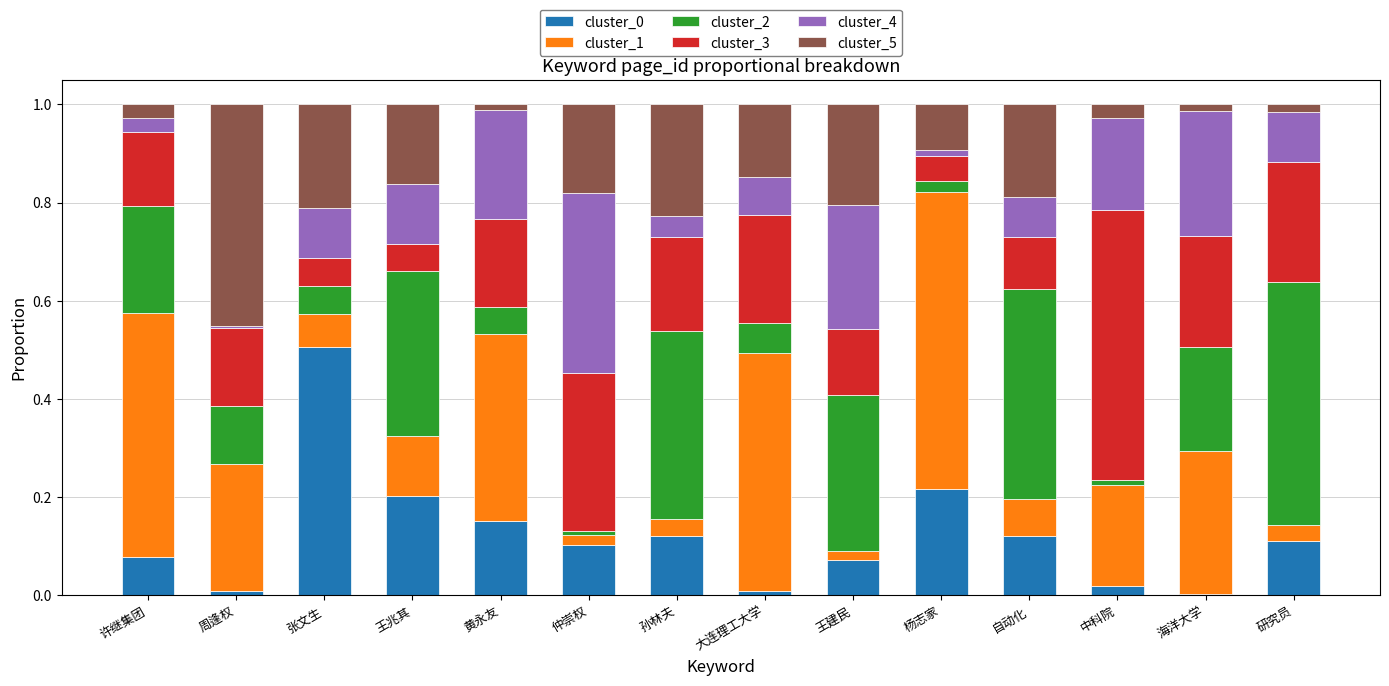

The cluster_0 series shows 0.1 at 许继集团. True or false?

True